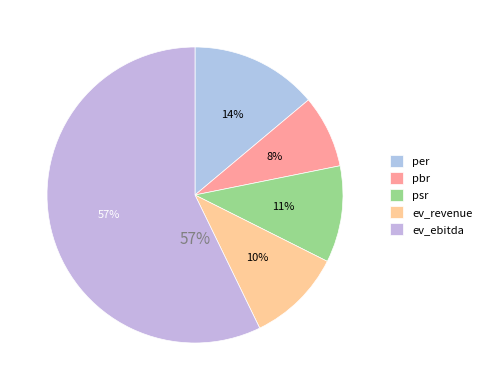

To the nearest percent, what percentage of the pie is pbr?

8%